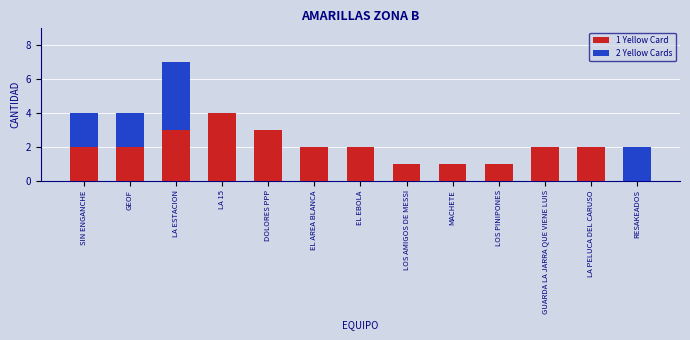

Does the chart contain stacked bars?

Yes